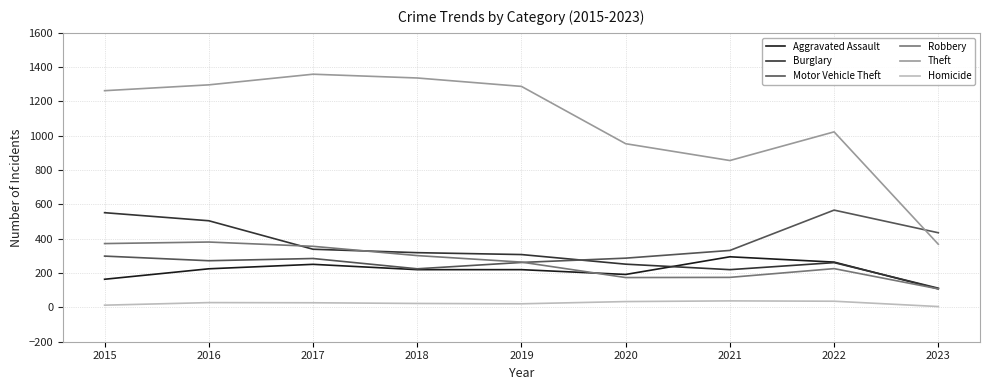

What is the highest value of the Homicide series?

38